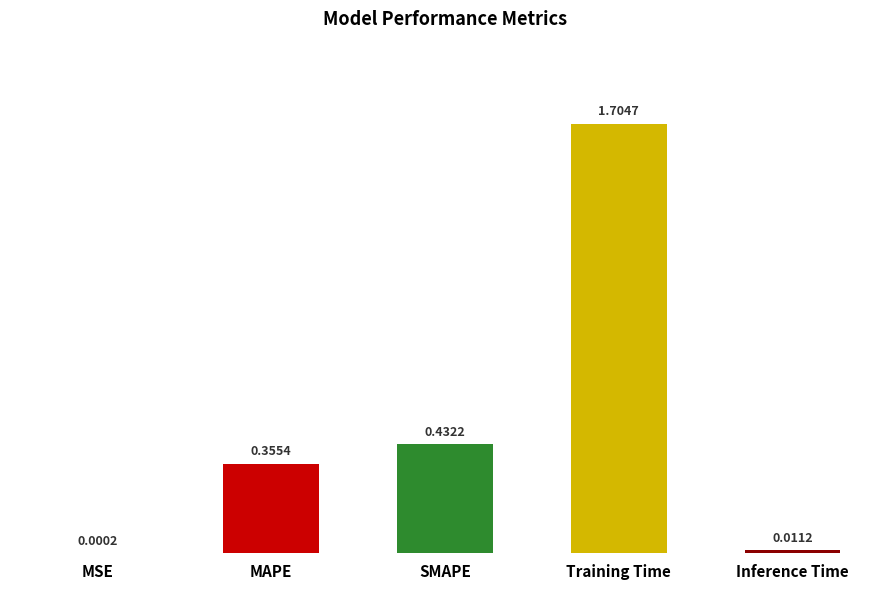

At which label is the value closest to 0?

MSE